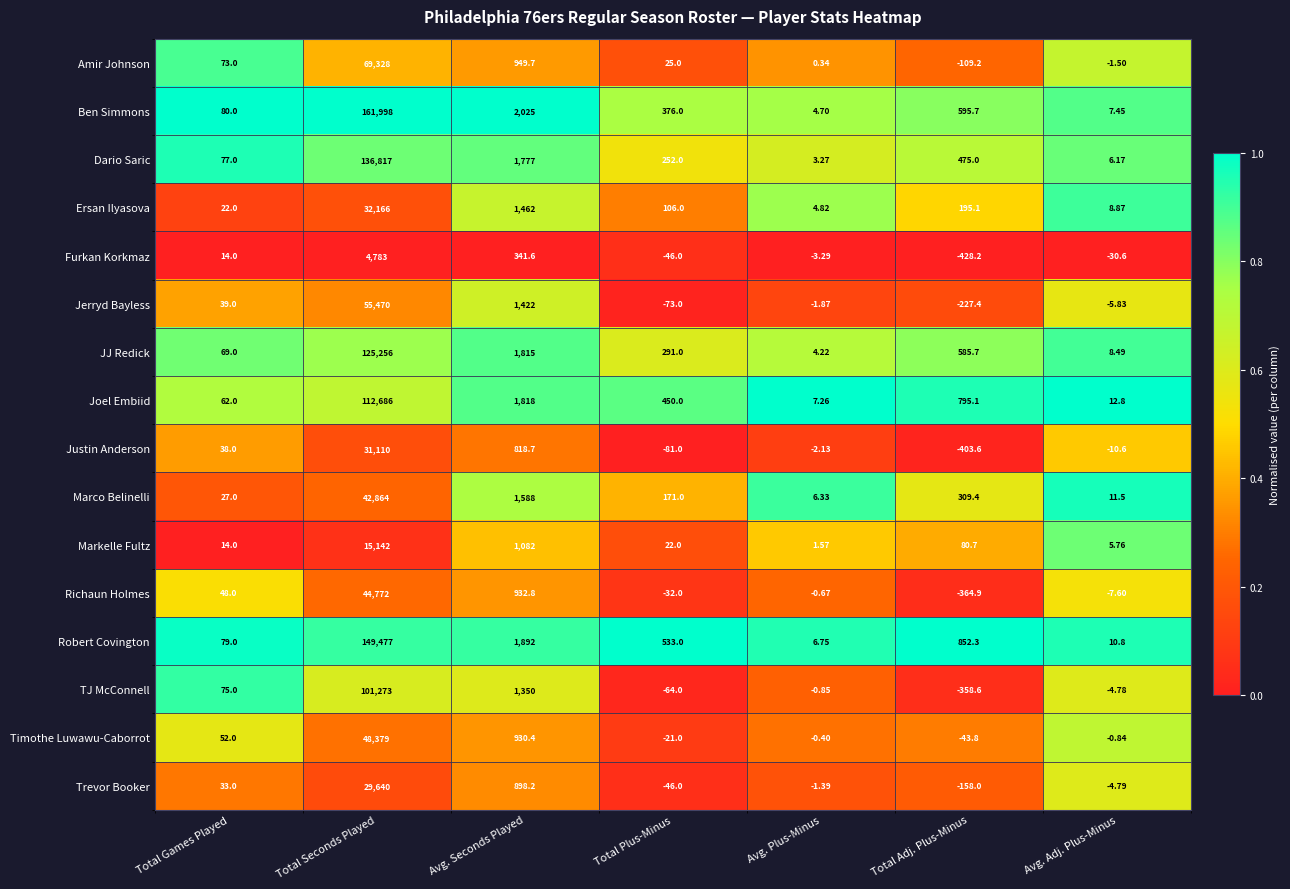

Where does the Ben Simmons series first go above 376?

Total Seconds Played